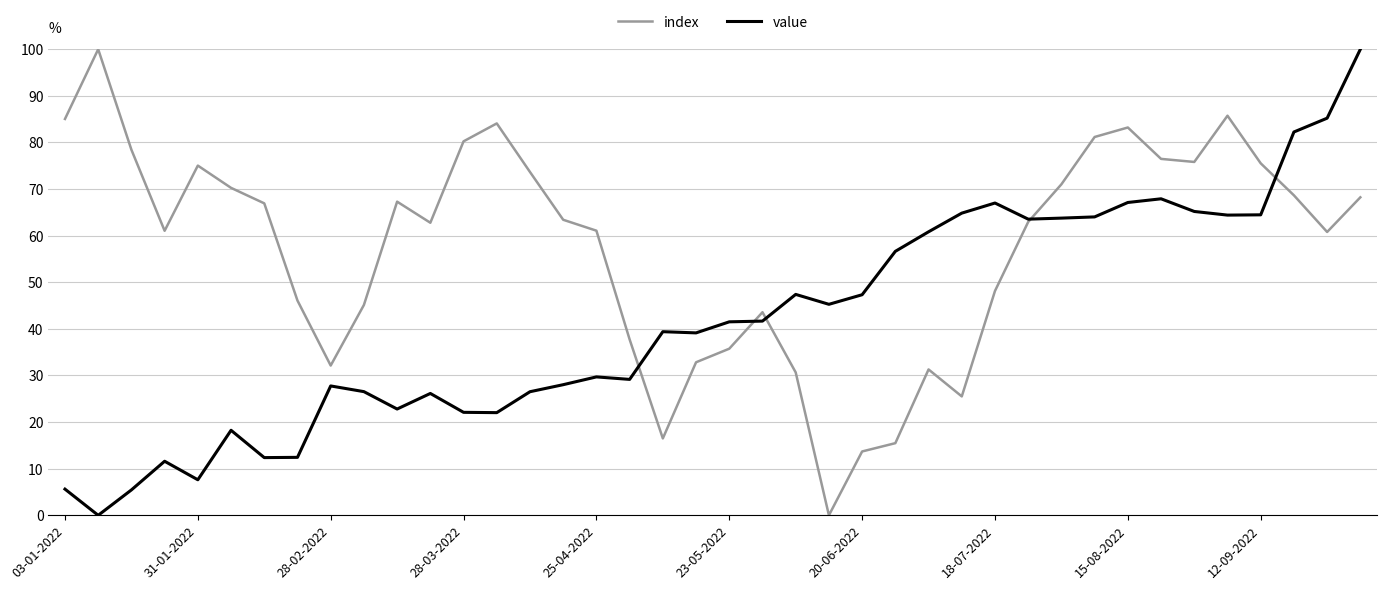

List the series in order of their overall mean, lowest first.

value, index